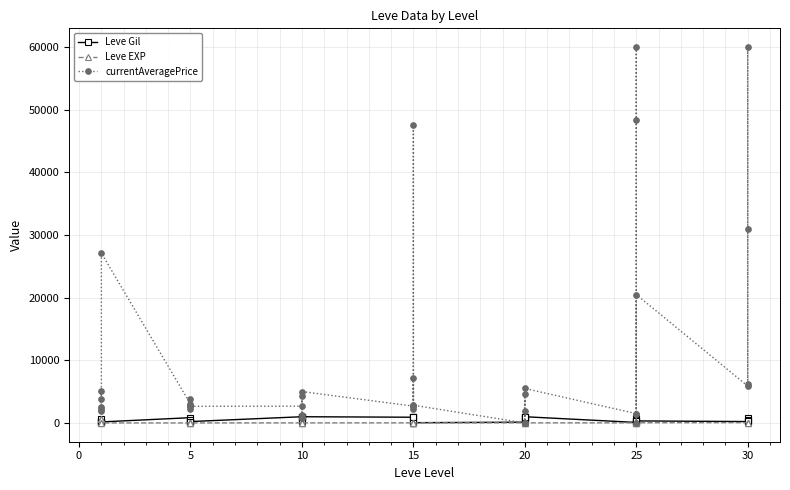

The value of Leve EXP at 10 is 14. True or false?

False